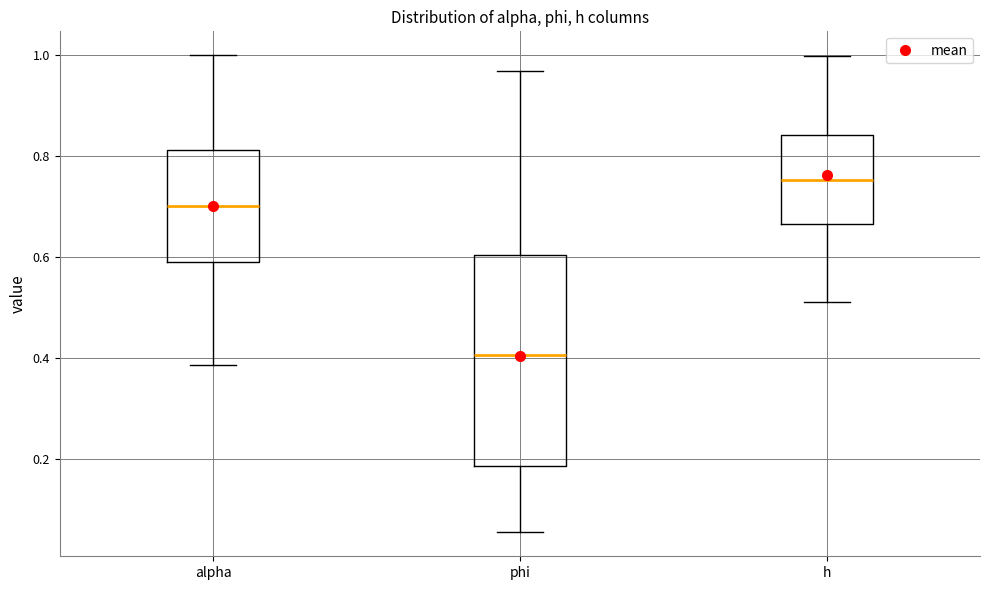

Reading left to right, read every box against the y-axis: the position of its median line, the range the box covers, and the ends of its whiskers. The values are not printed on the chart, so give them approximately, as read against the axis.

alpha: median 0.70, box 0.60 to 0.82, whiskers 0.38 to 1.00
phi: median 0.40, box 0.18 to 0.60, whiskers 0.06 to 0.96
h: median 0.76, box 0.66 to 0.84, whiskers 0.52 to 1.00